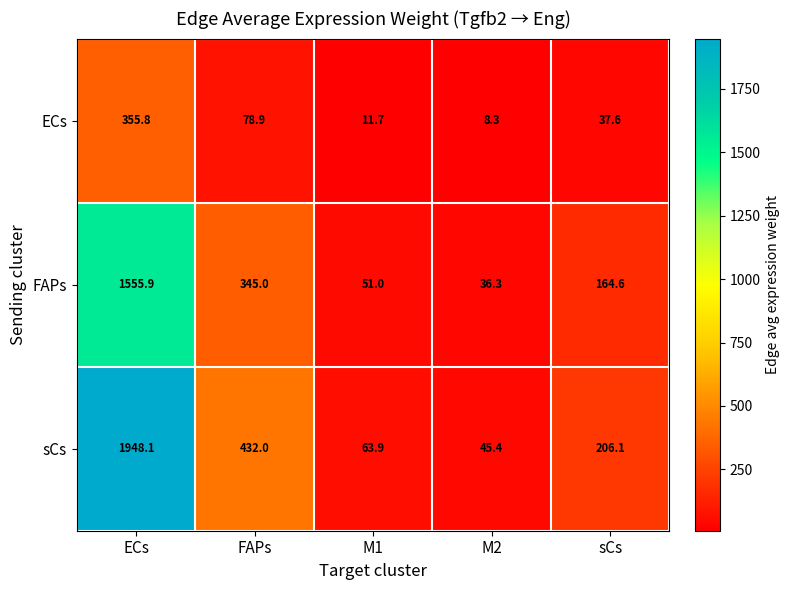

Rank the categories by FAPs value from highest to lowest.

ECs, FAPs, sCs, M1, M2